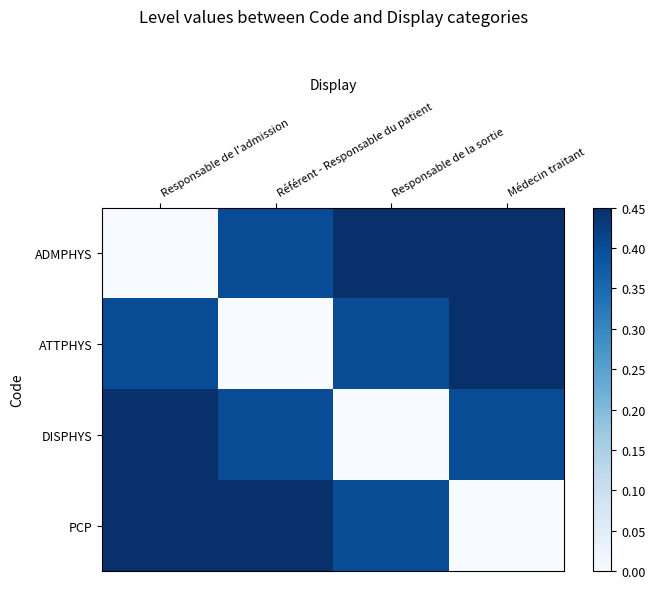

What is the maximum value shown in the chart?

0.6